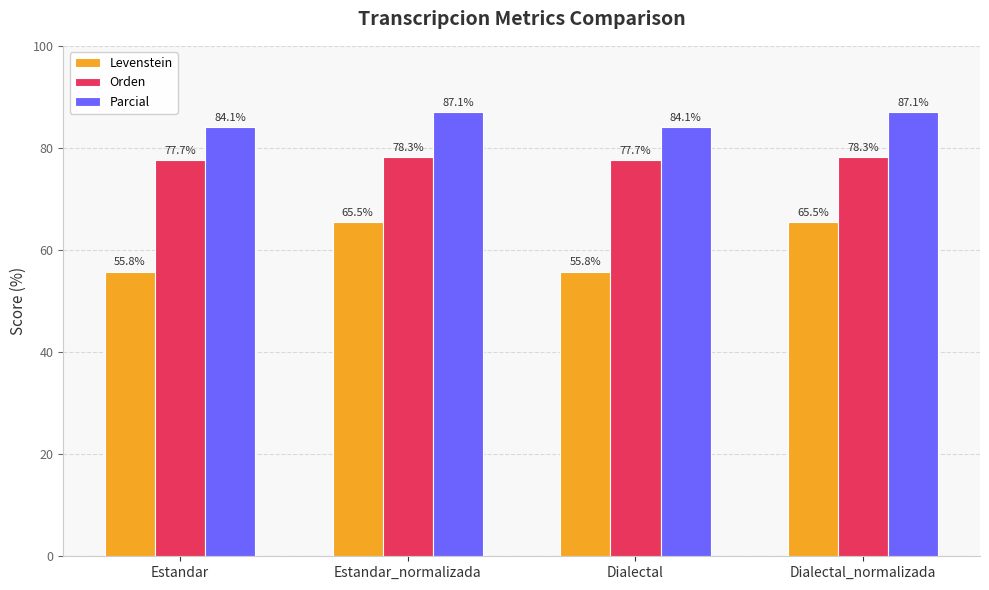

What is the sum of all Parcial values?

342.4